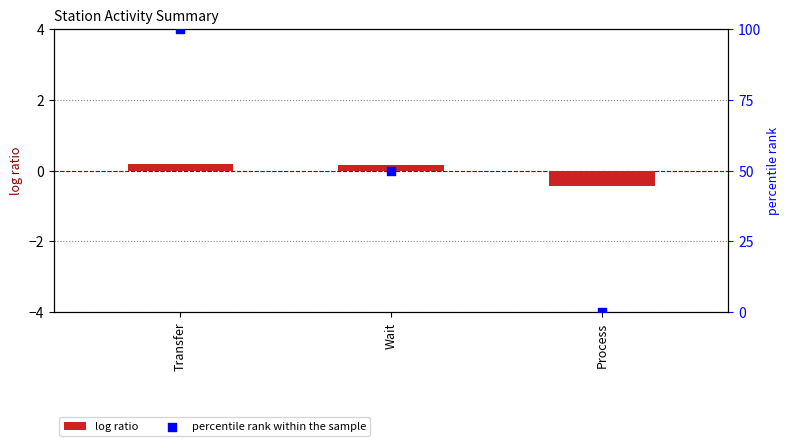

Is the value of percentile rank within the sample at Process greater than the value of log ratio at Wait?

No